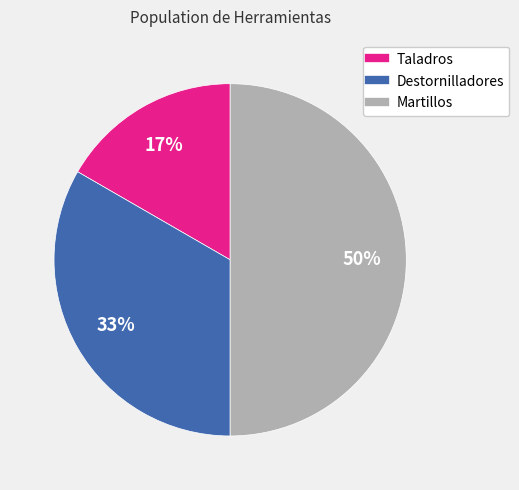

Which category has the biggest portion of the pie?

Martillos